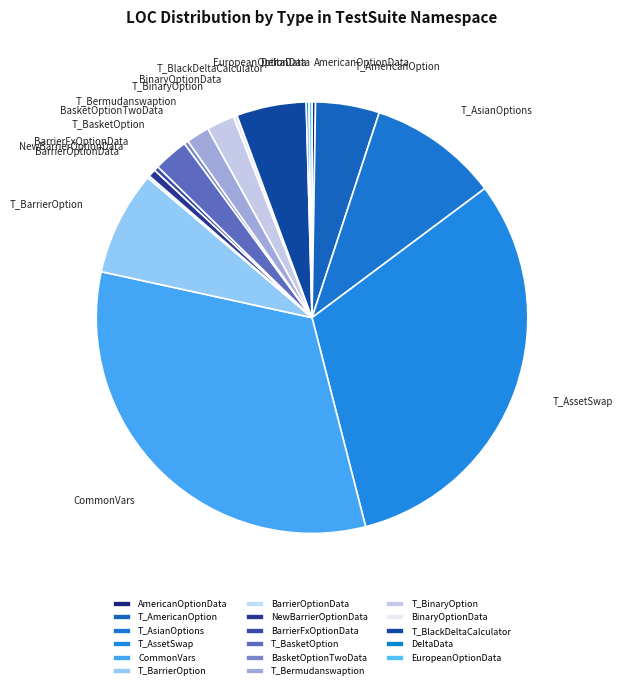

The T_BasketOption slice represents 8% of the pie. True or false?

False